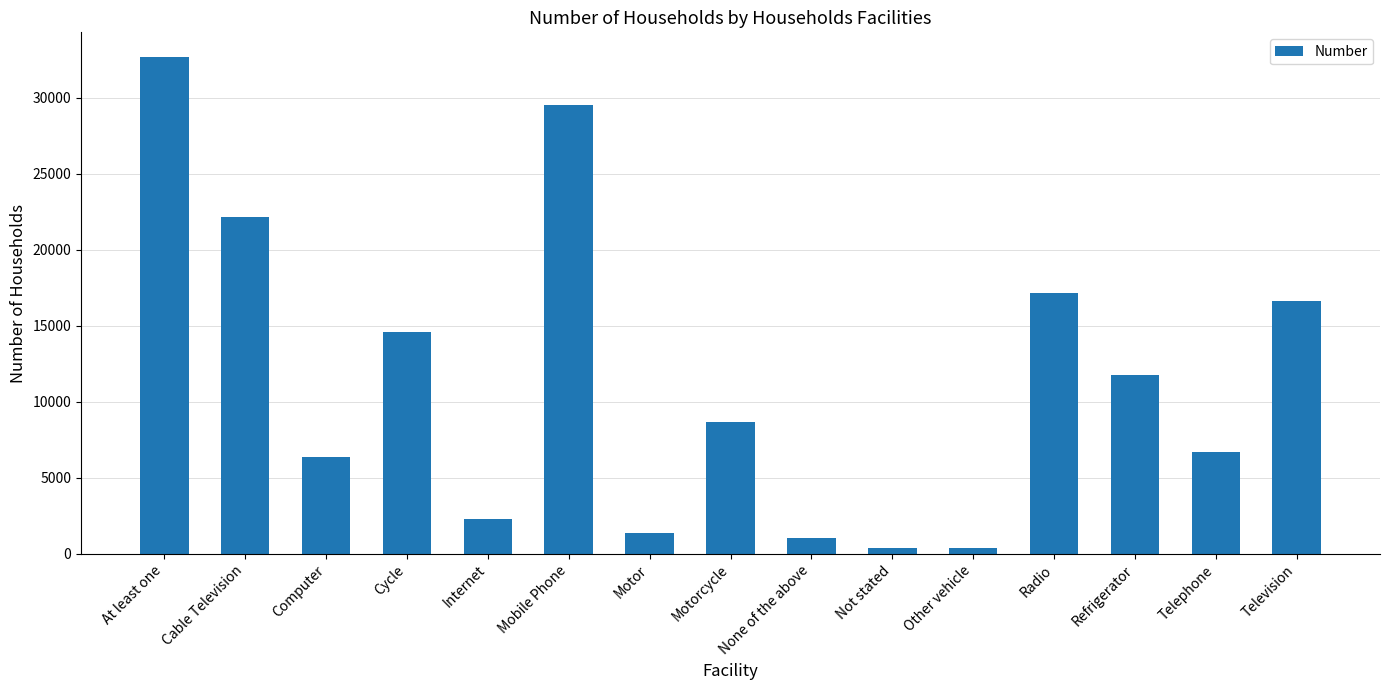

Is it true that the value at At least one is 32664?

True